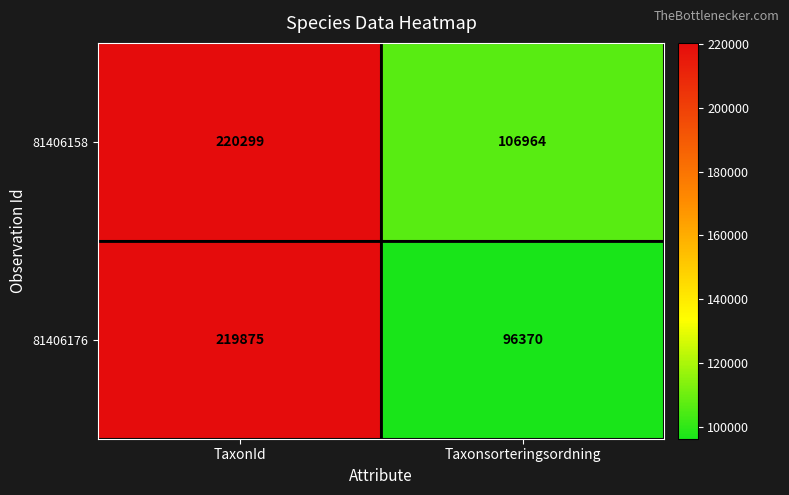

Which series has the widest spread of values?

81406176